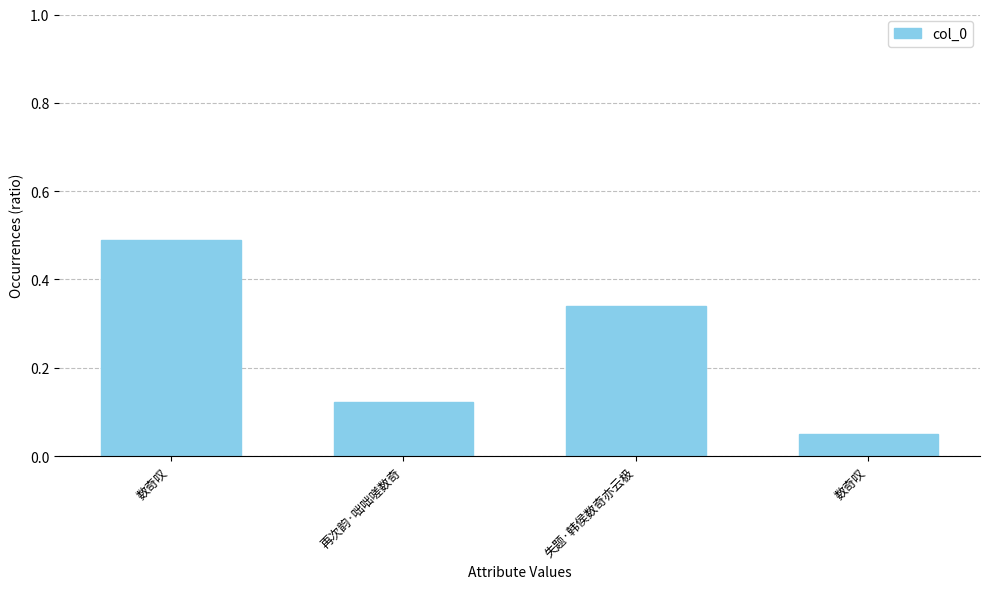

Which label corresponds to the smallest value in the chart?

数奇叹